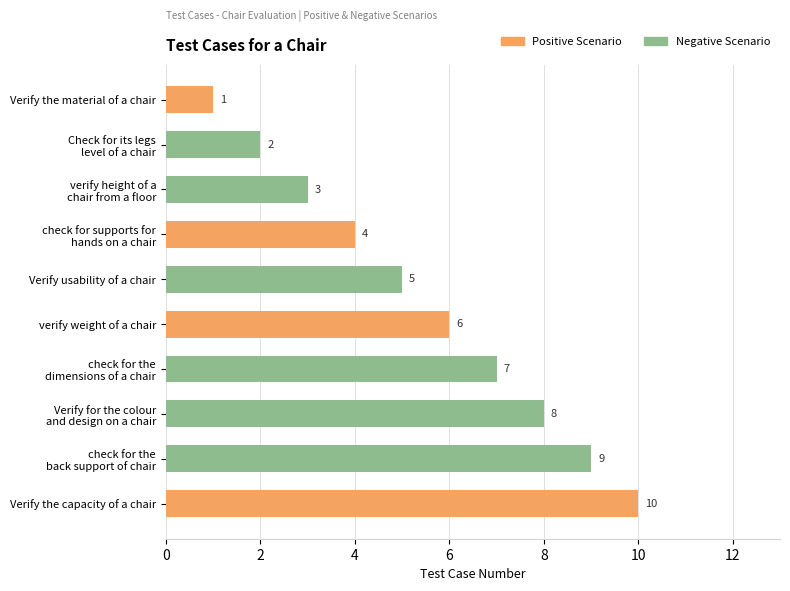

Rank the categories by value from highest to lowest.

Verify the capacity of a chair, check for the
back support of chair, Verify for the colour
and design on a chair, check for the
dimensions of a chair, verify weight of a chair, Verify usability of a chair, check for supports for
hands on a chair, verify height of a
chair from a floor, Check for its legs
level of a chair, Verify the material of a chair